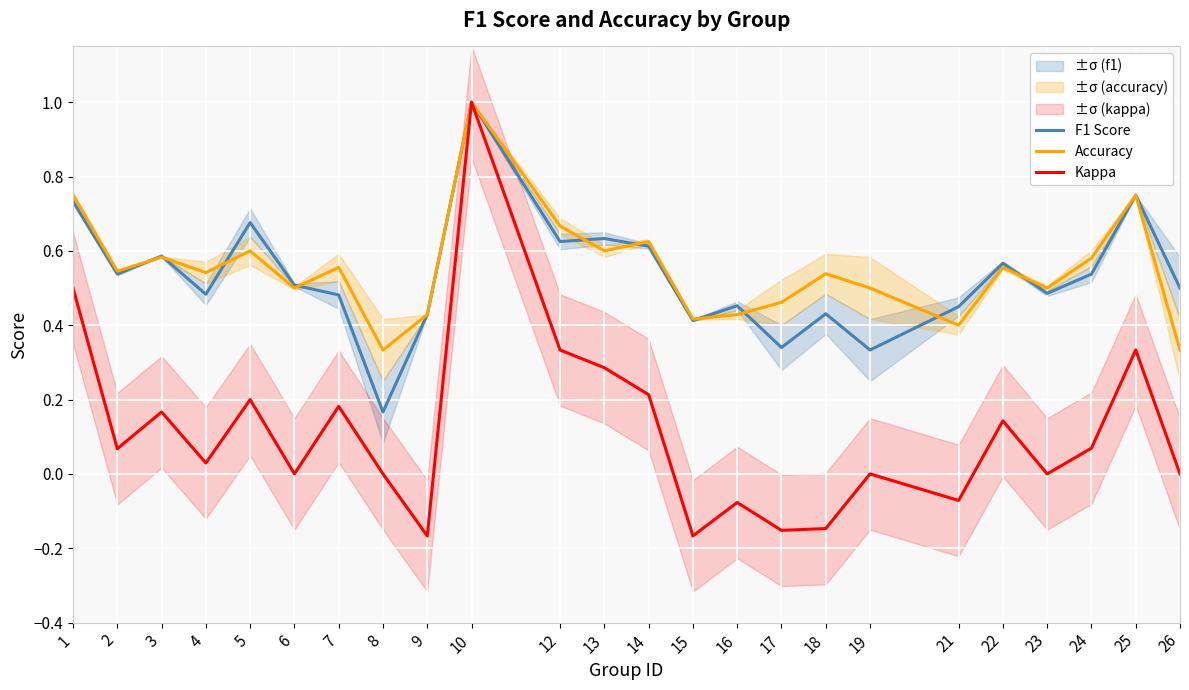

What is the approximate value of F1 Score at 1?

0.7